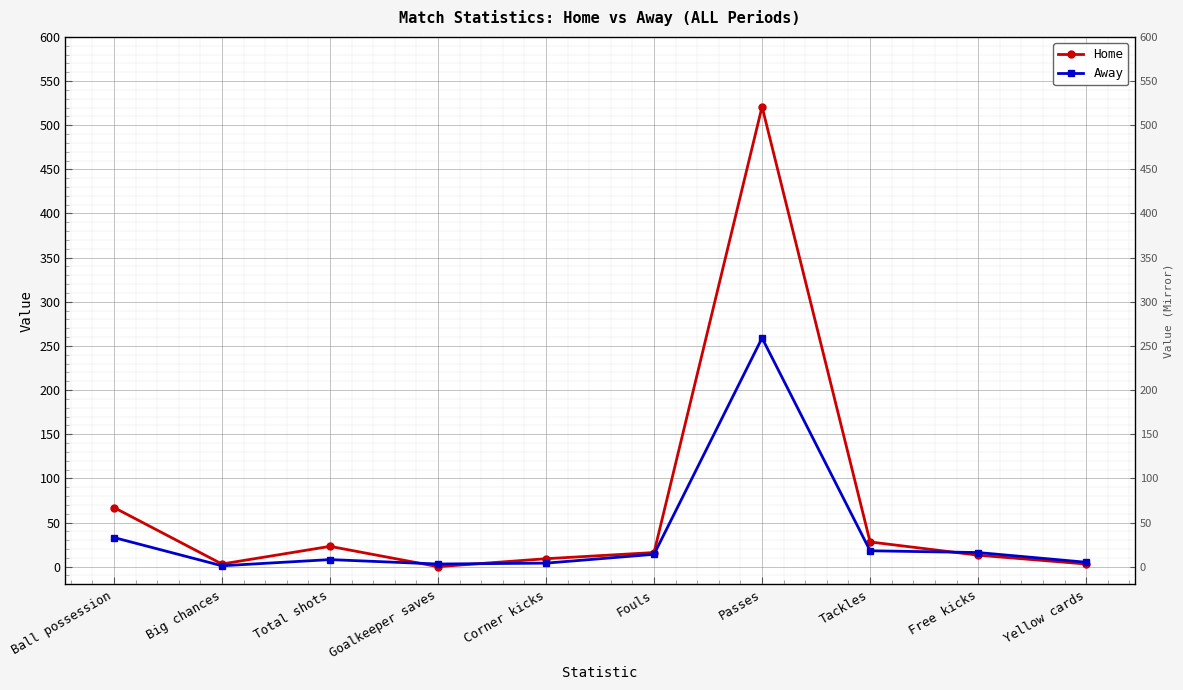

Count the number of data series in this chart.

2